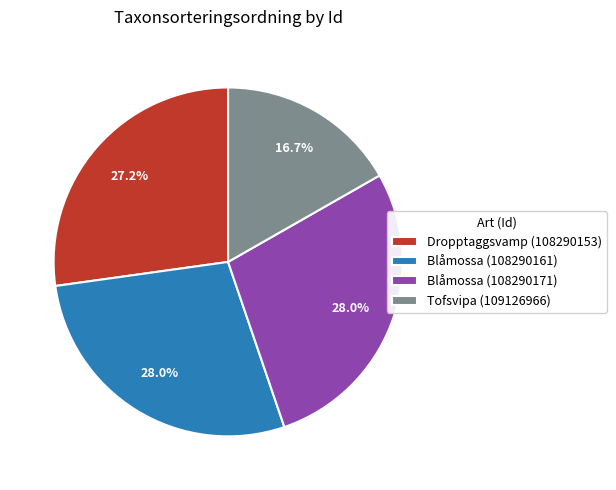

Which category has the smallest portion of the pie?

Tofsvipa (109126966)